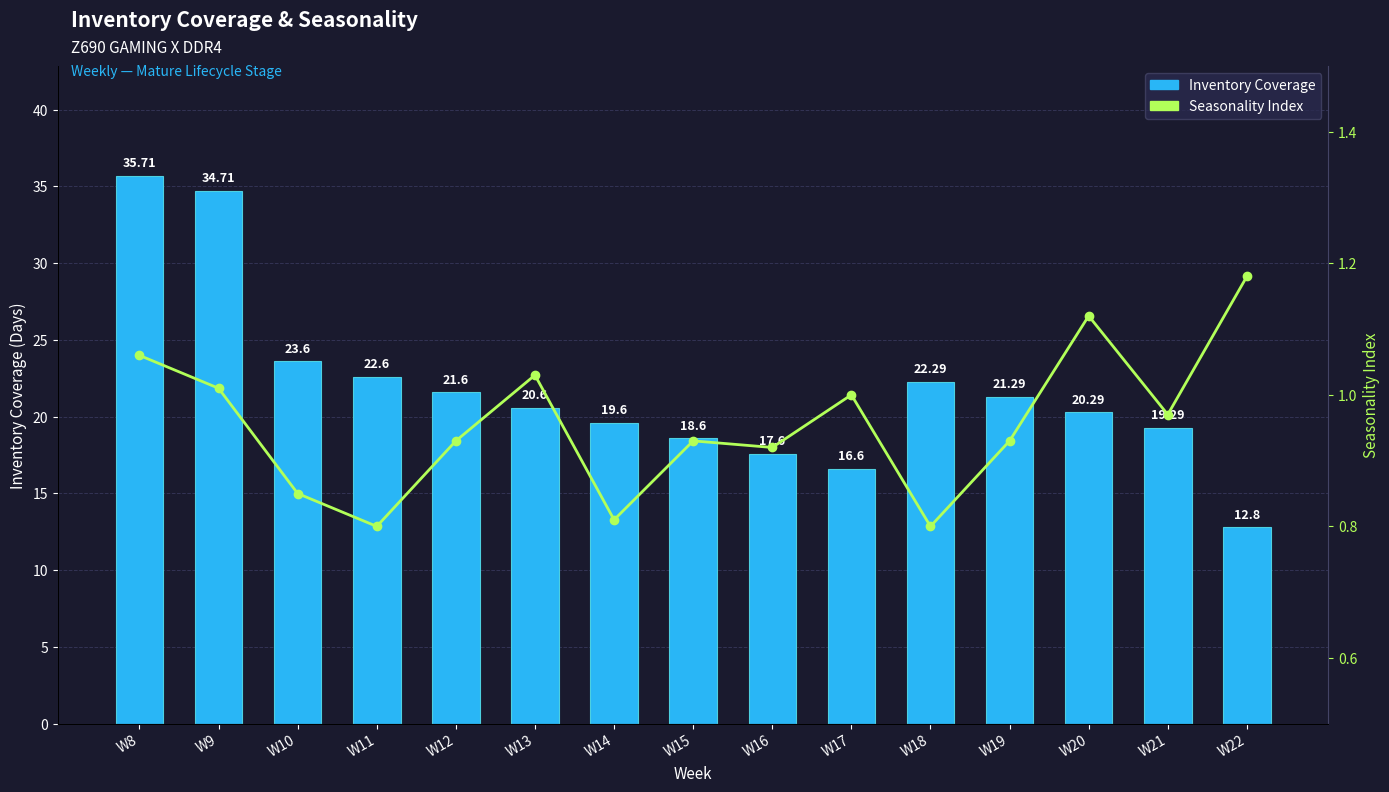

Is it true that Inventory Coverage equals 34.1 at W13?

False